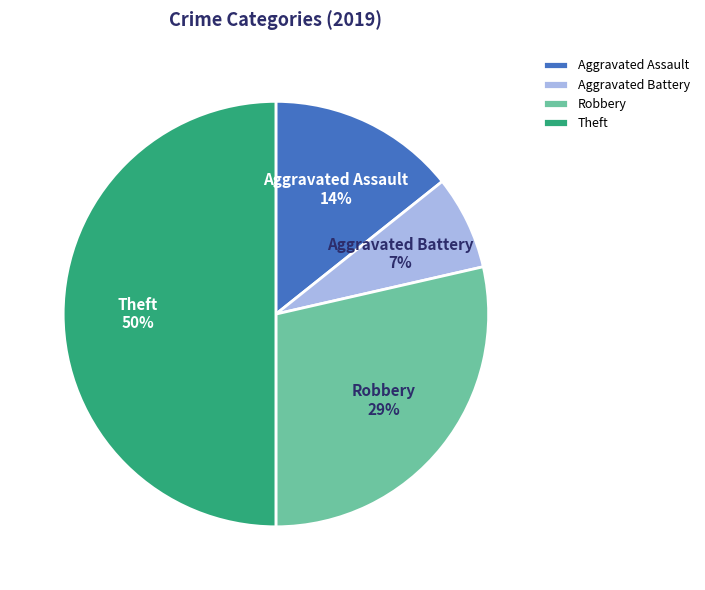

Approximately how many times larger is the value at Aggravated Battery compared to Aggravated Assault?

0.5